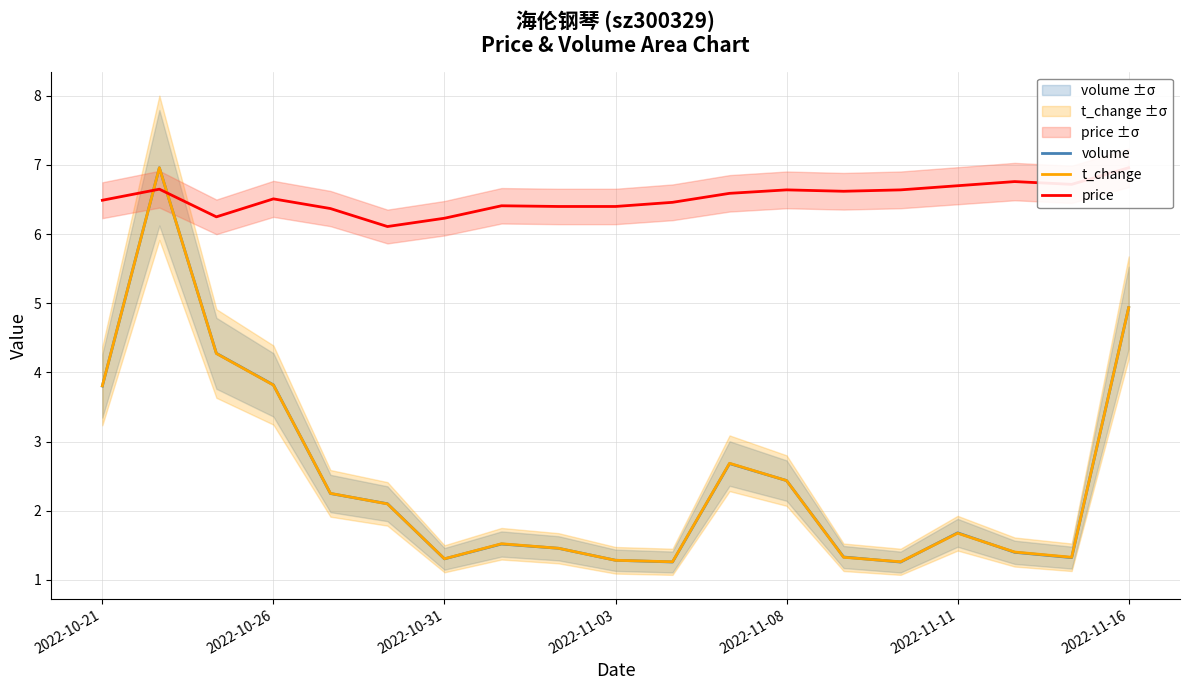

The value of t_change at 2022-11-11 is 1.7. True or false?

True